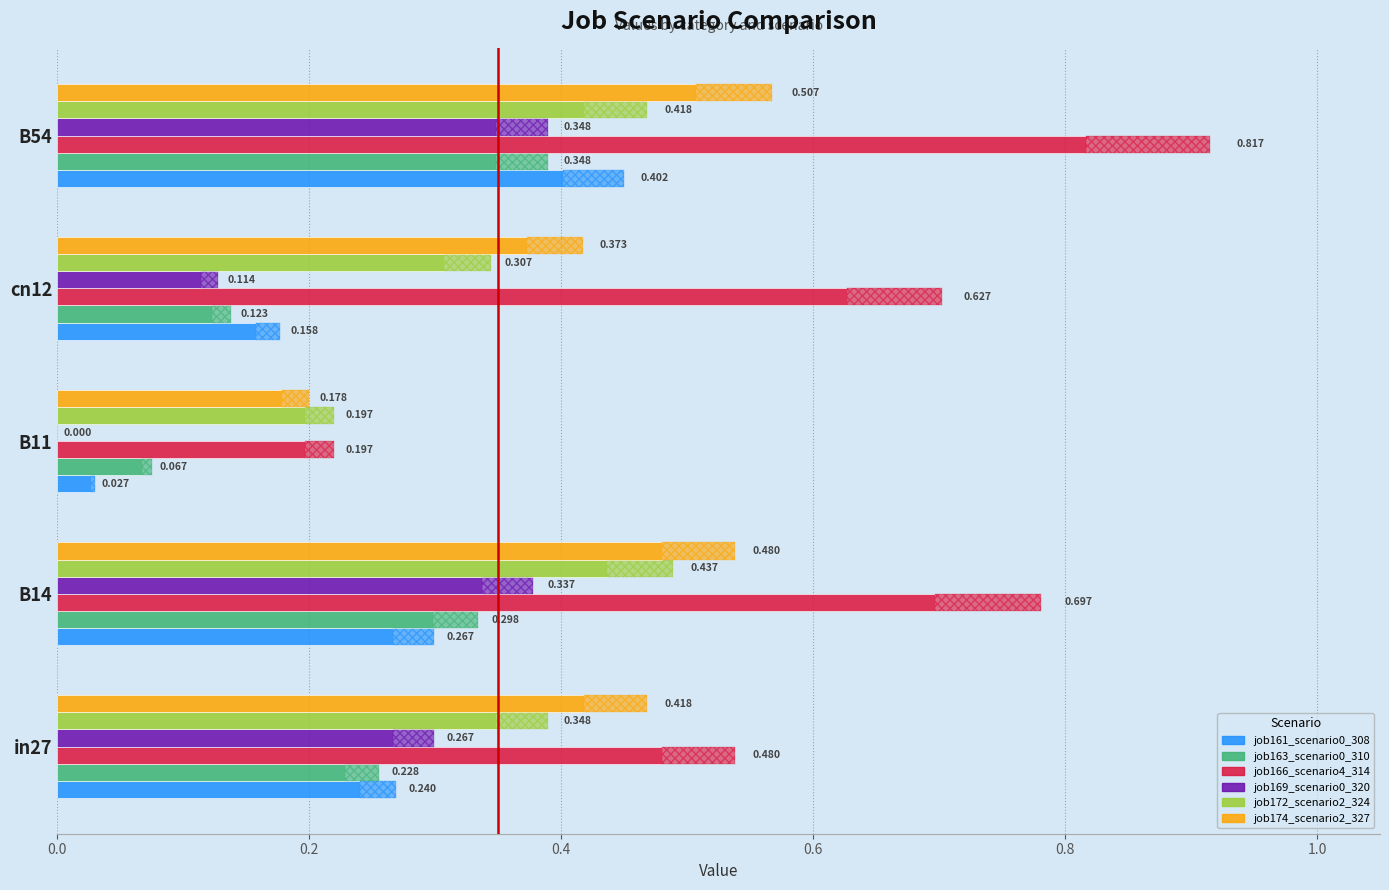

What is the minimum value for job172_scenario2_324?

0.2